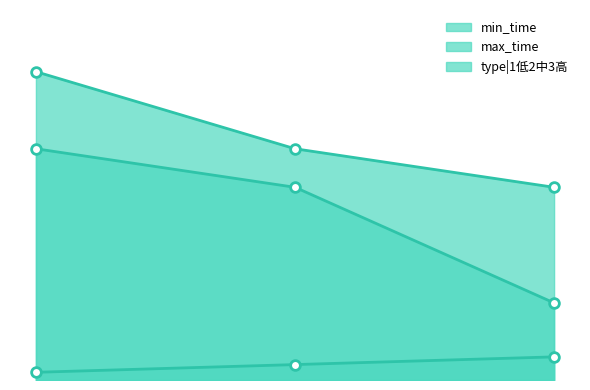

At how many categories does at least one series exceed 22?

3